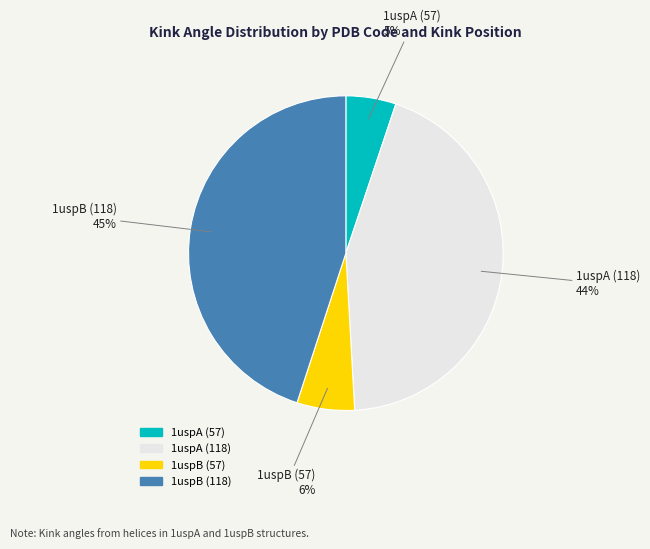

Between 1uspA (57) and 1uspB (57), which is larger?

1uspB (57)